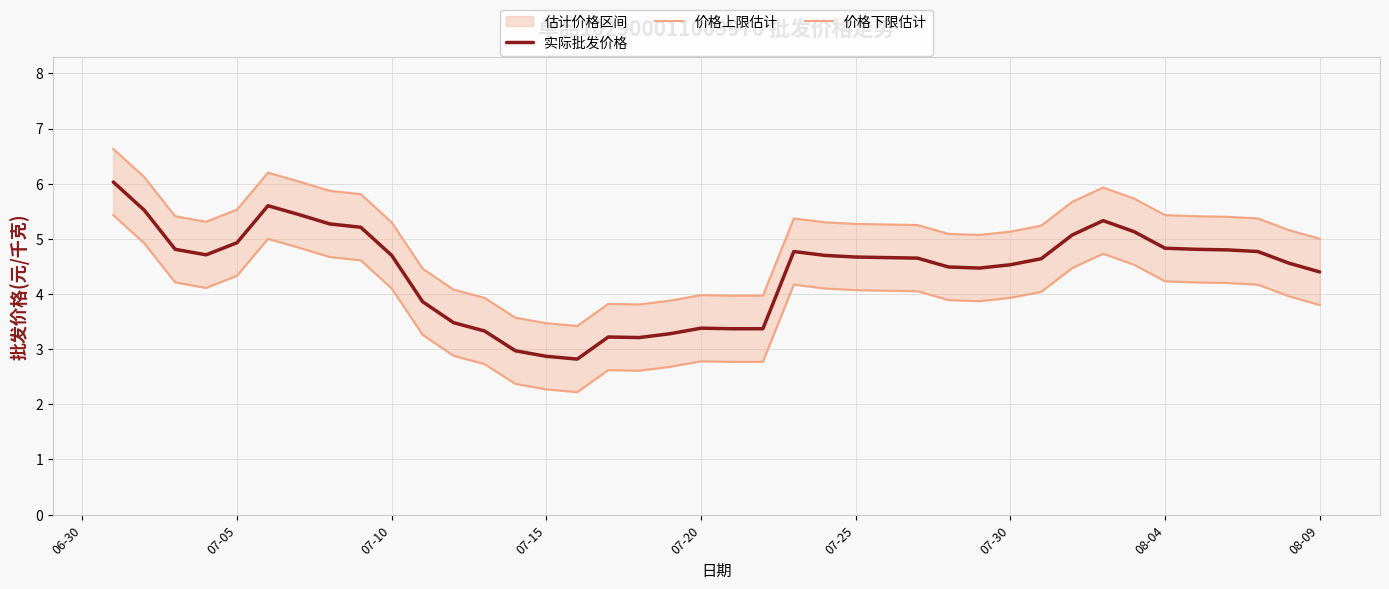

How many categories are shown in the chart?

40